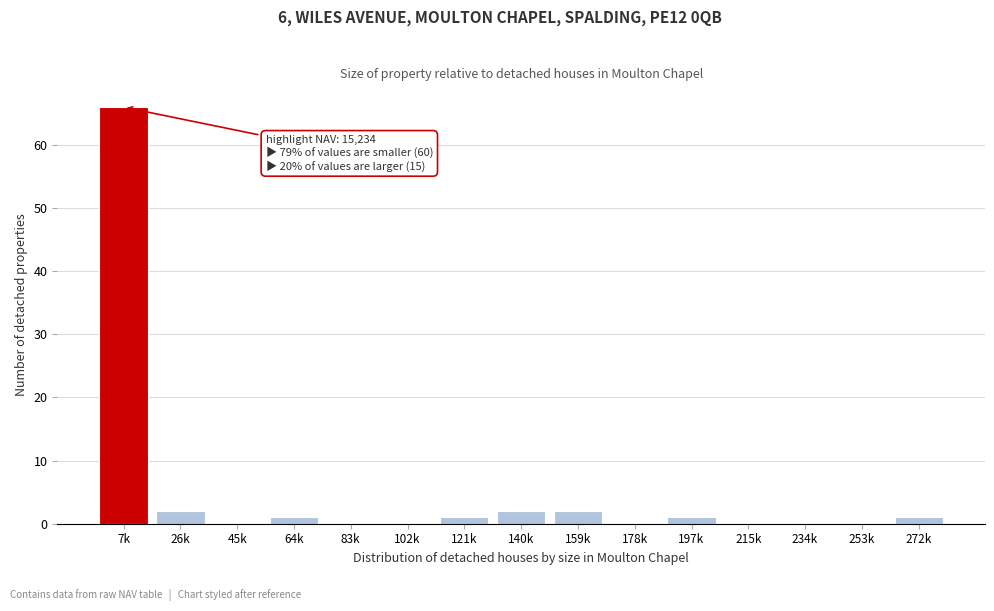

Reading right to left, transcribe all the data shown in this chart.

272k=1	253k=0	234k=0	215k=0	197k=1	178k=0	159k=2	140k=2	121k=1	102k=0	83k=0	64k=1	45k=0	26k=2	7k=66